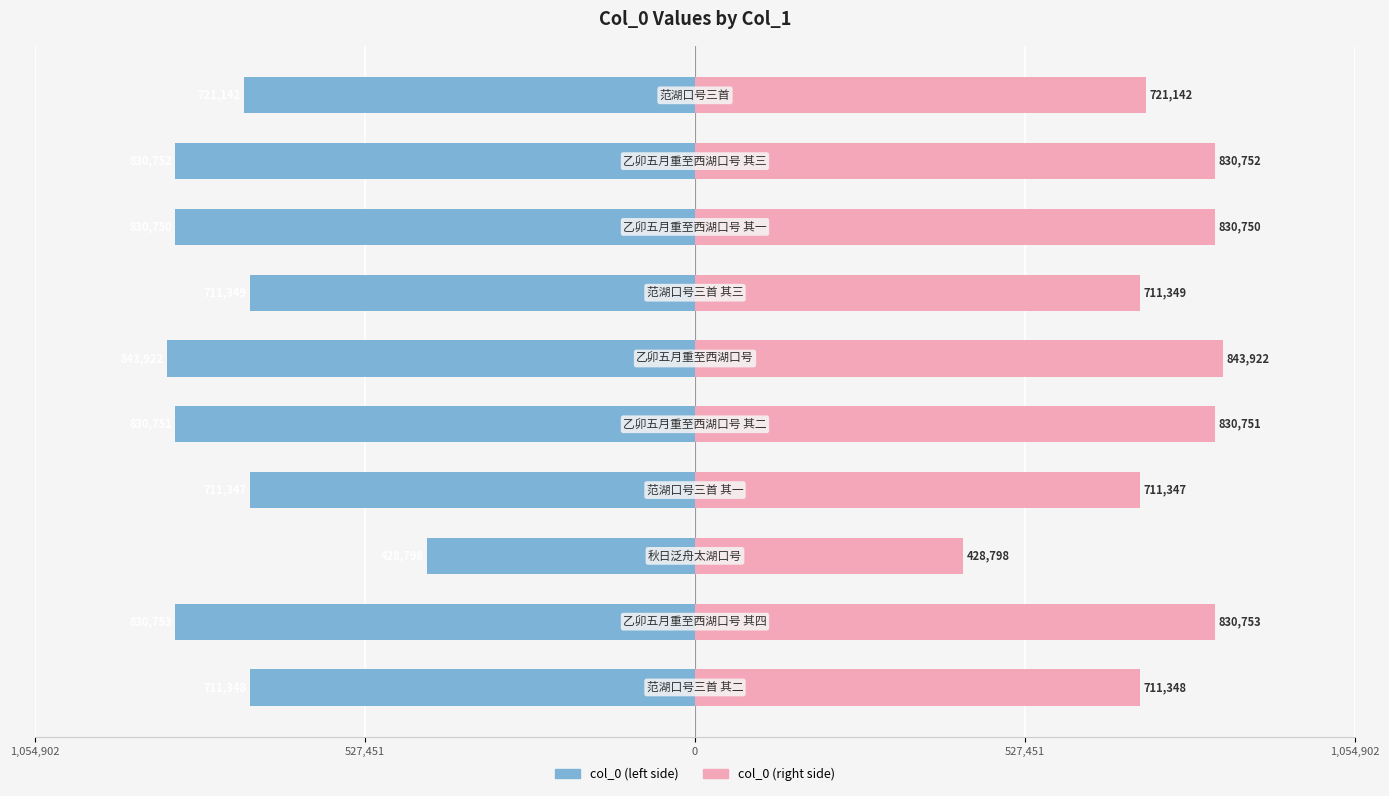

True or false: col_0 (right) has a value of 711349 at 6.

True